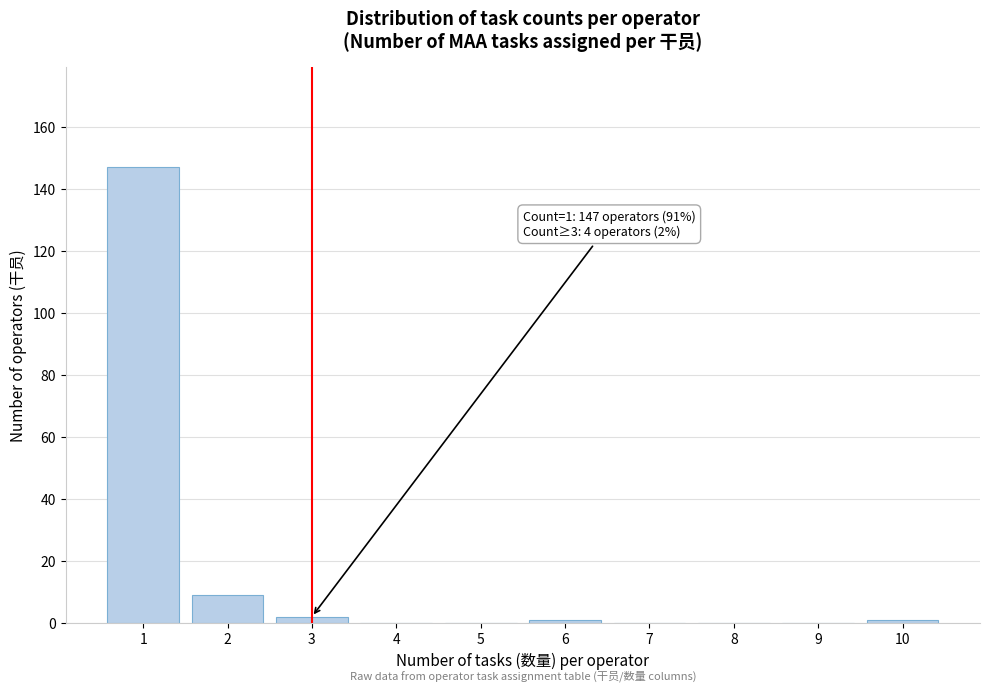

Which range on the x-axis has the tallest bar?

0.5 to 1.5